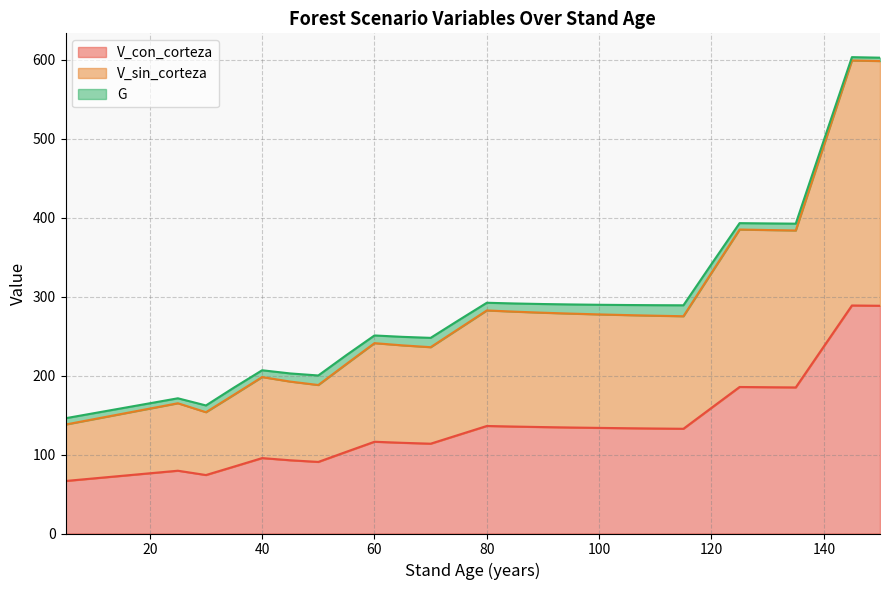

How many series are shown in this chart?

3